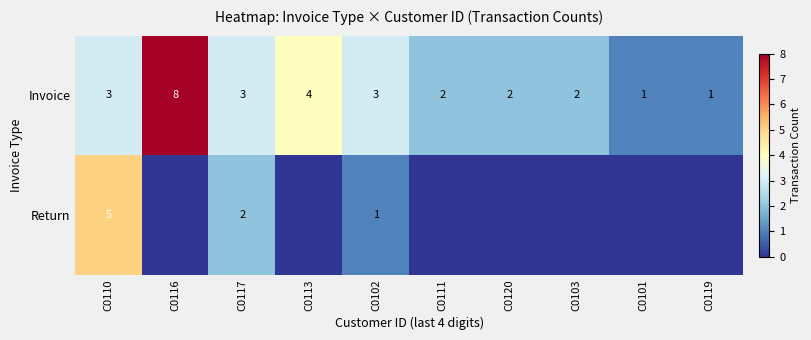

What is the difference between the second highest and second lowest values in the Invoice series?

3